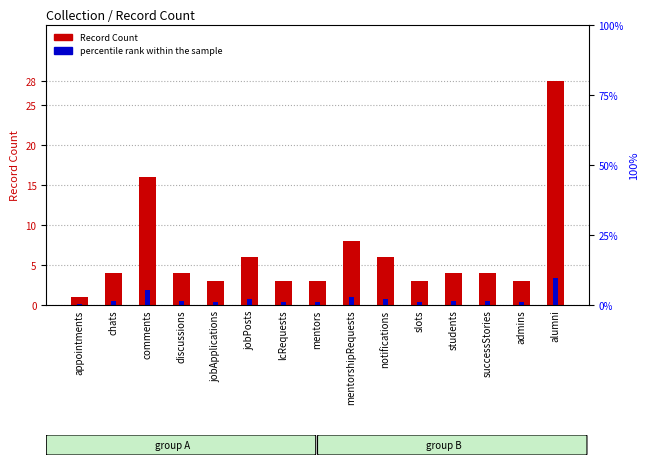

What are all the series names shown in the legend?

Record Count, percentile rank within the sample